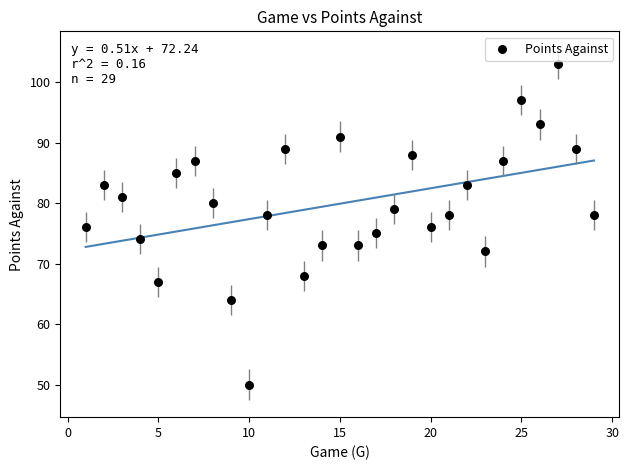

What is the range of Y values (max minus min)?

53